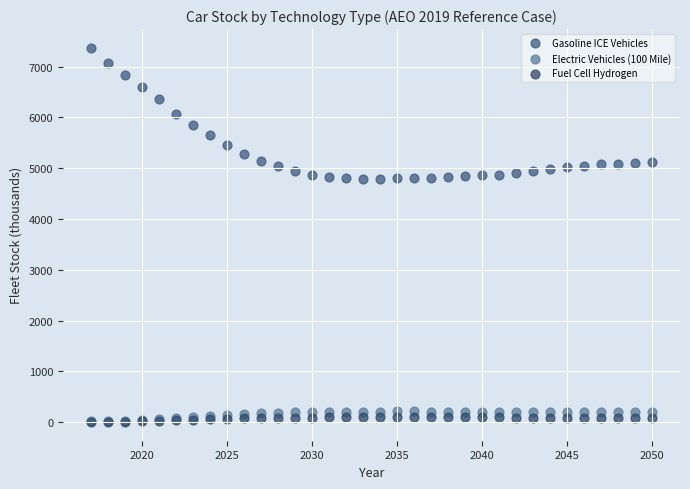

What are all the series names shown in the legend?

Gasoline ICE Vehicles, Electric Vehicles (100 Mile), Fuel Cell Hydrogen